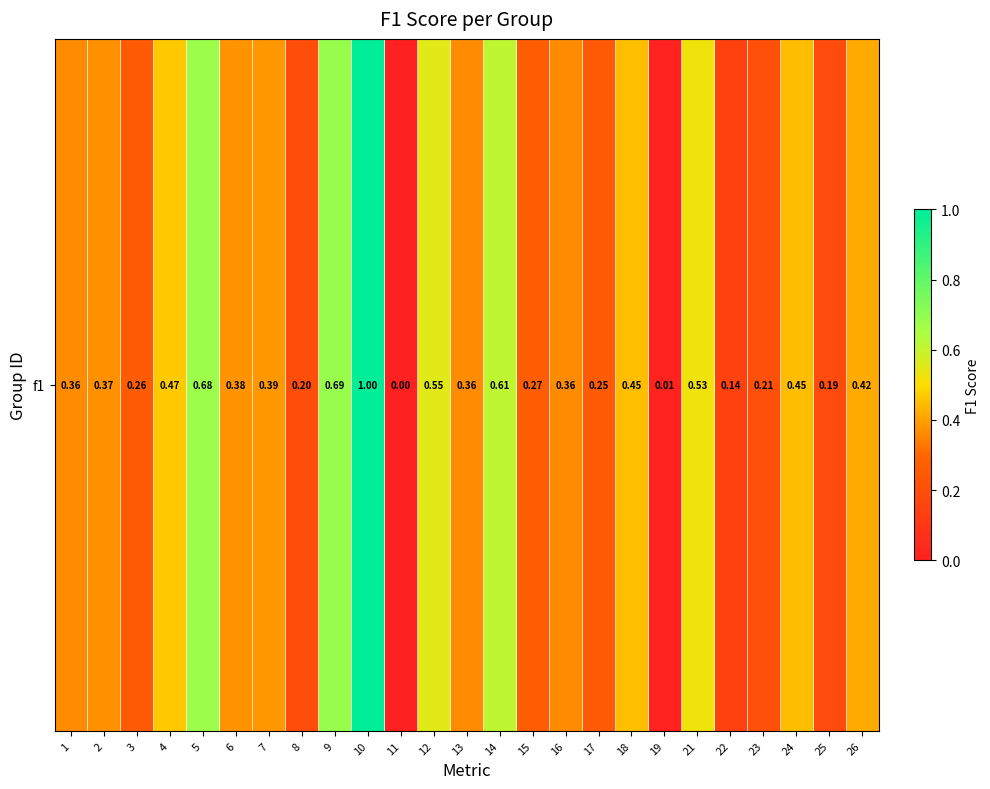

List the labels in order of value, largest first.

10, 9, 5, 14, 12, 21, 4, 18, 24, 26, 7, 6, 2, 16, 1, 13, 15, 3, 17, 23, 8, 25, 22, 19, 11